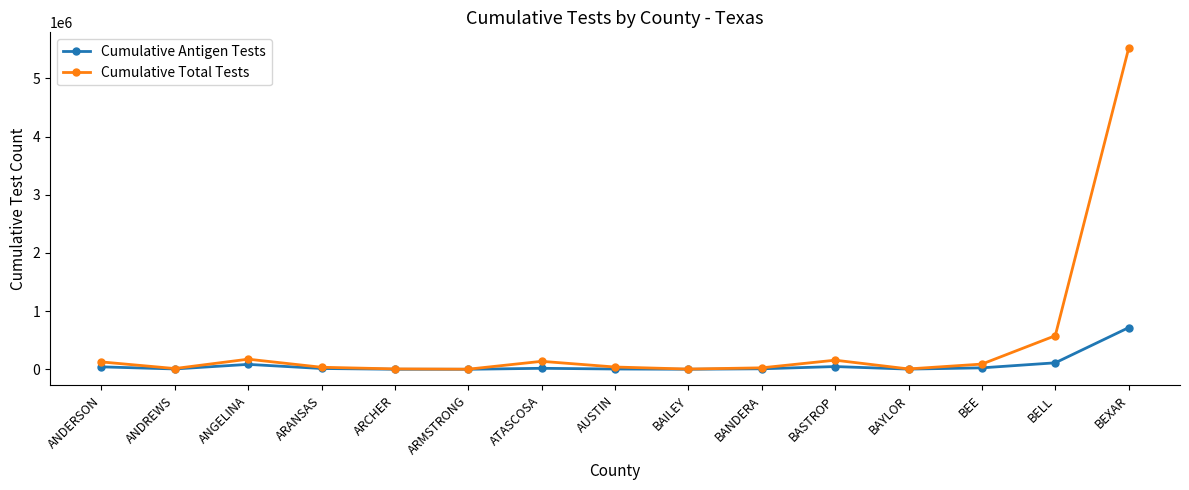

True or false: Cumulative Total Tests has more than 0 points higher than both neighbors.

True